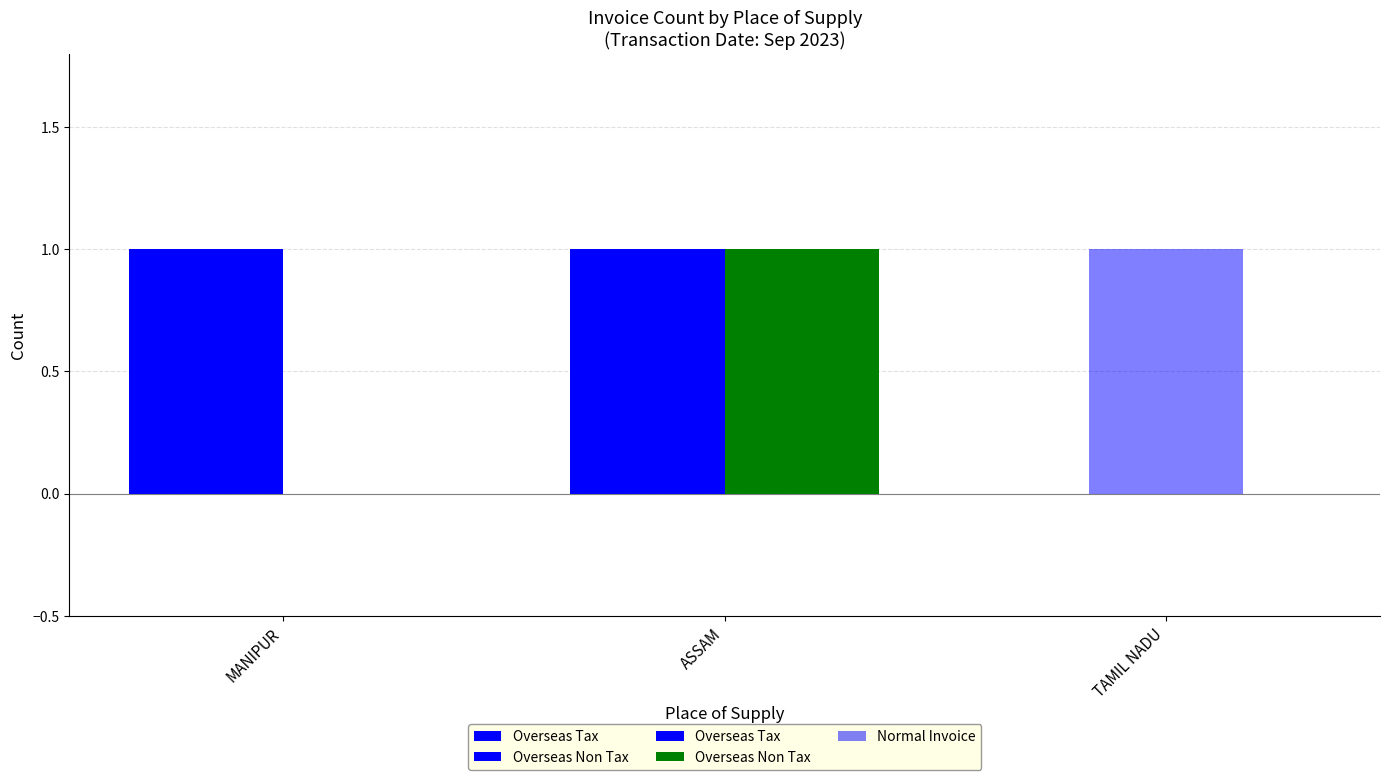

How many data points does each series have?

3